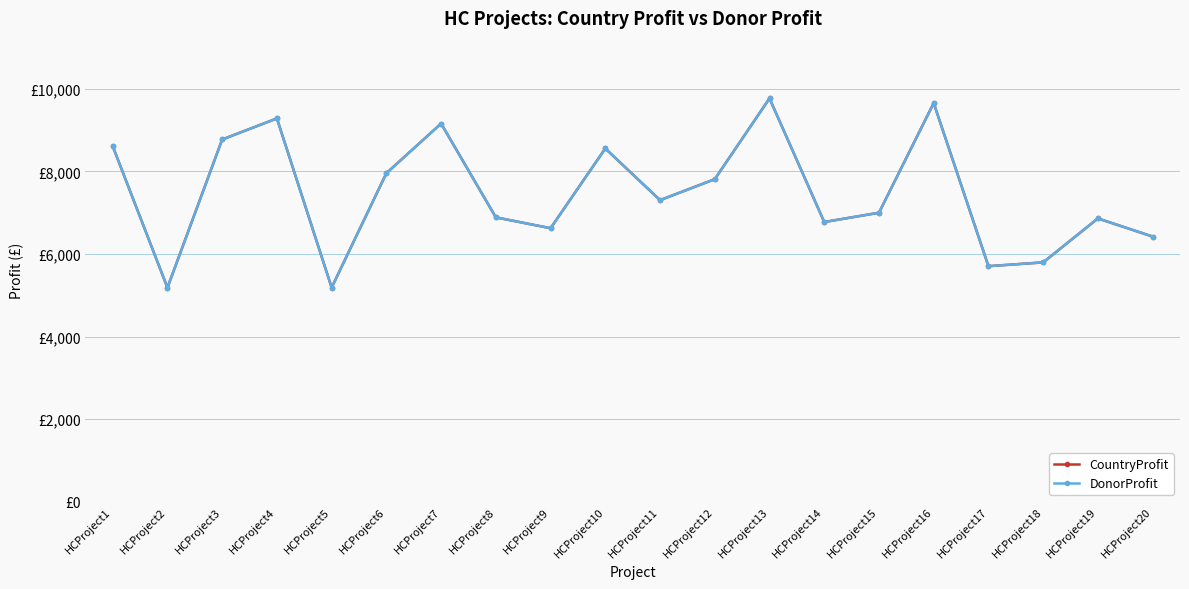

Does the chart have visible grid lines?

Yes